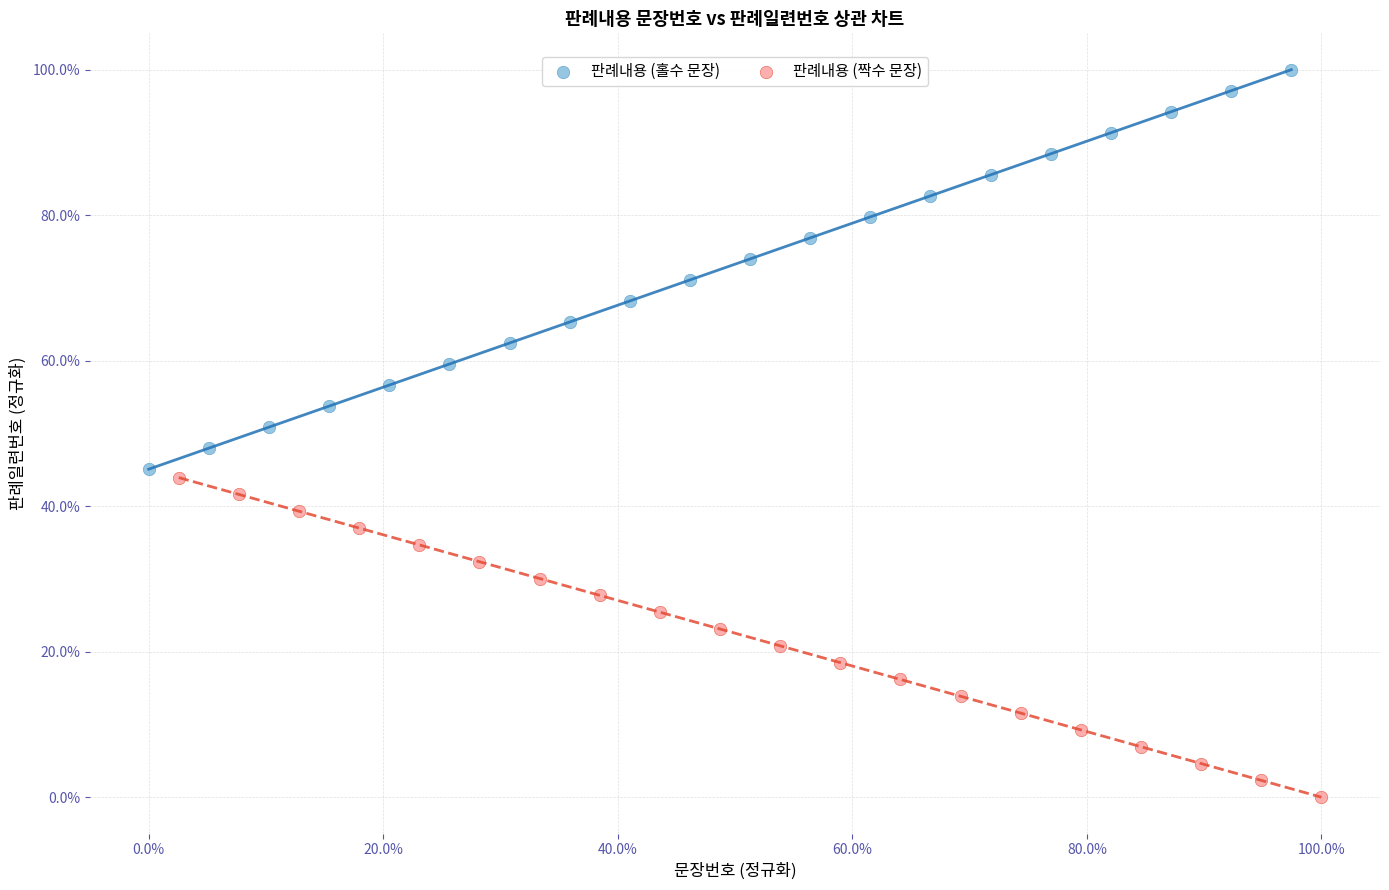

Which series reaches the minimum Y coordinate?

판례내용 (짝수 문장)